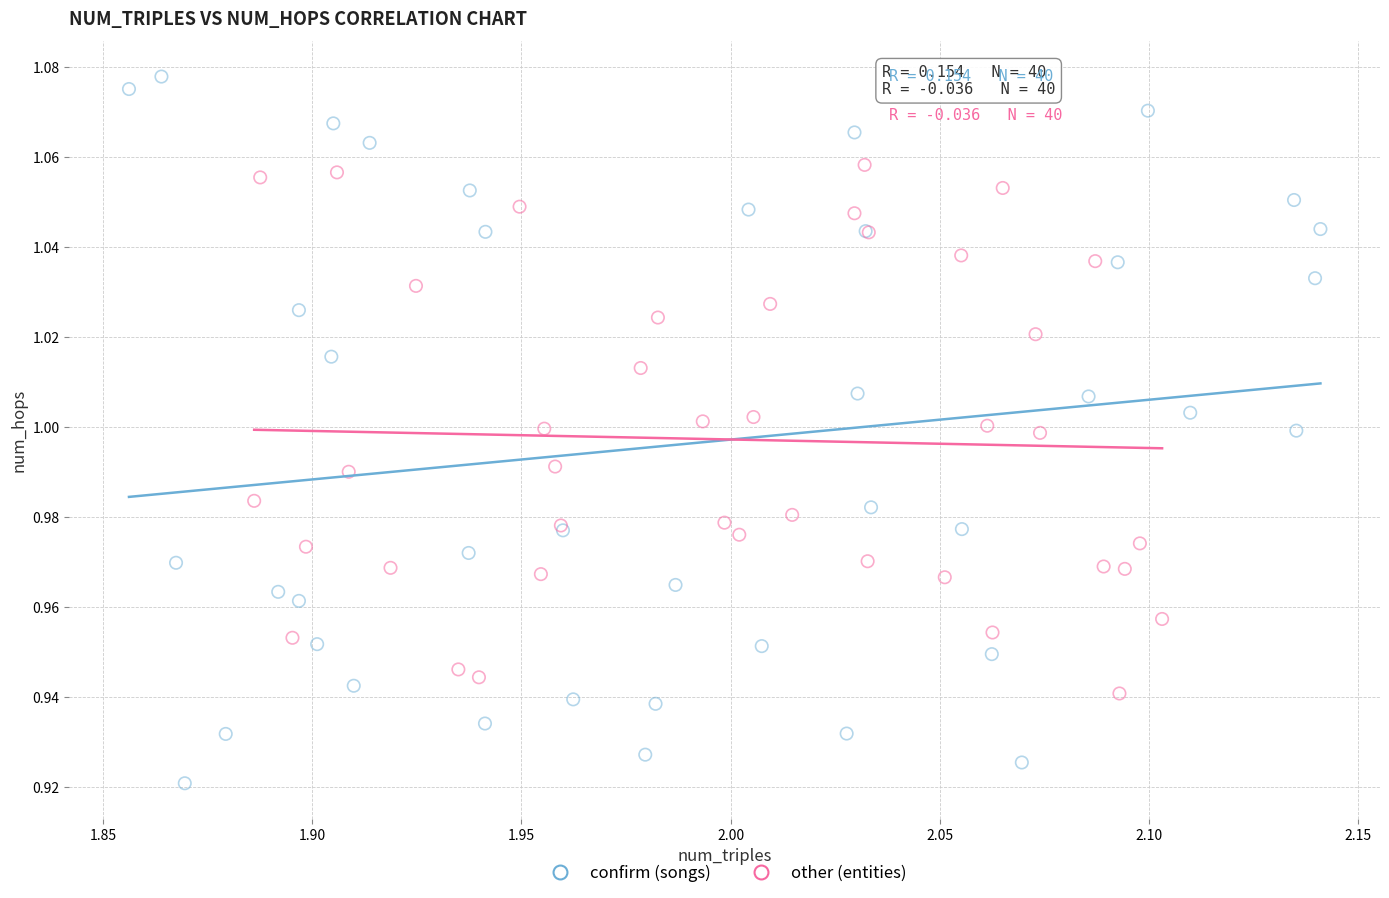

What are all the series names shown in the legend?

confirm (songs), other (entities)